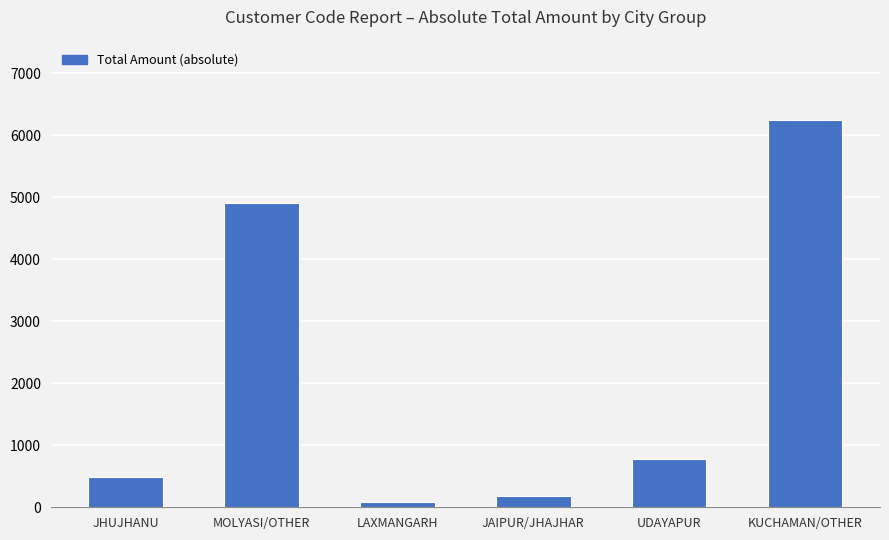

What is the change in value from UDAYAPUR to KUCHAMAN/OTHER?

+5473.8